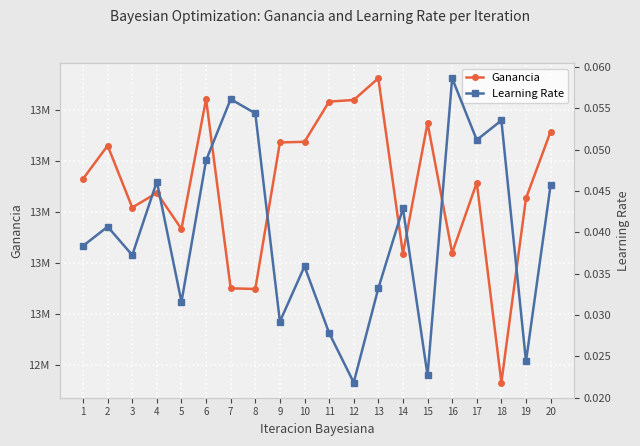

True or false: Ganancia and Learning Rate cross at least once.

False